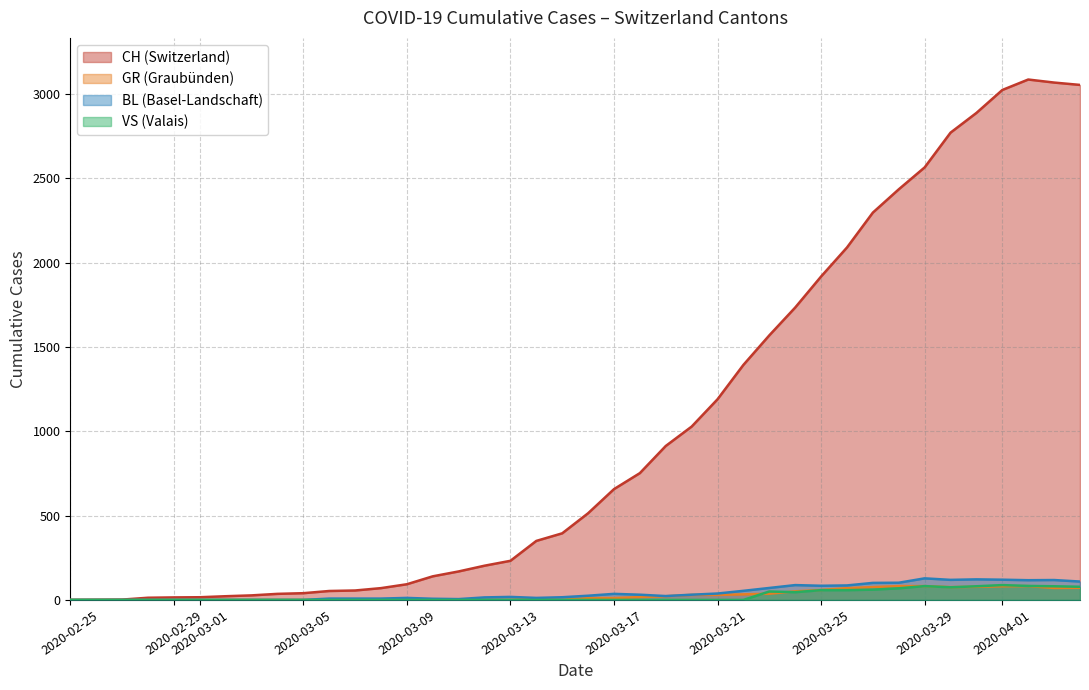

Which series has the largest total across all categories?

CH (Switzerland)